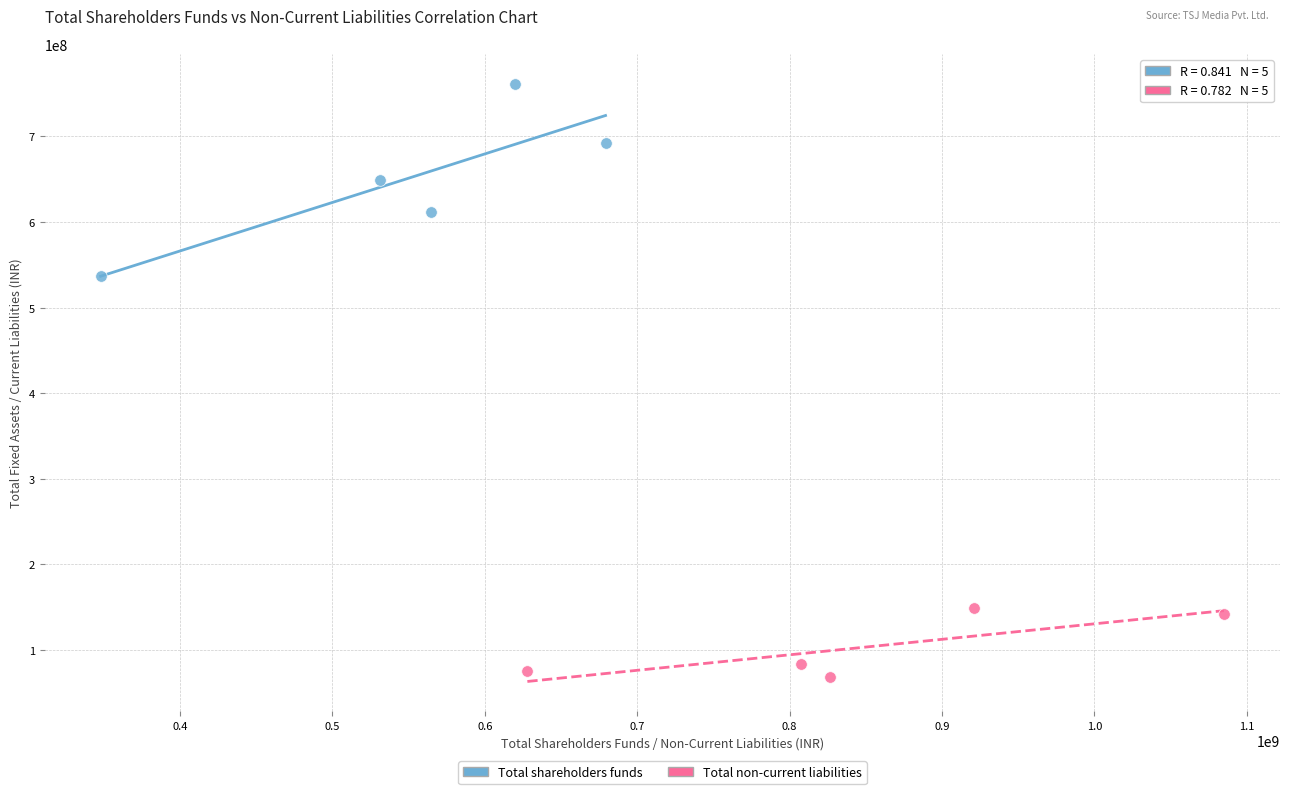

Which series has the largest Y range (max minus min)?

Total shareholders funds